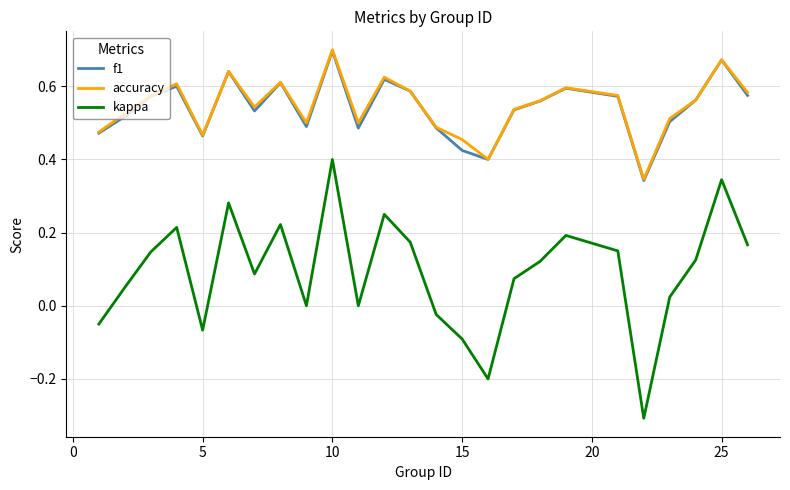

Does the chart have visible grid lines?

Yes